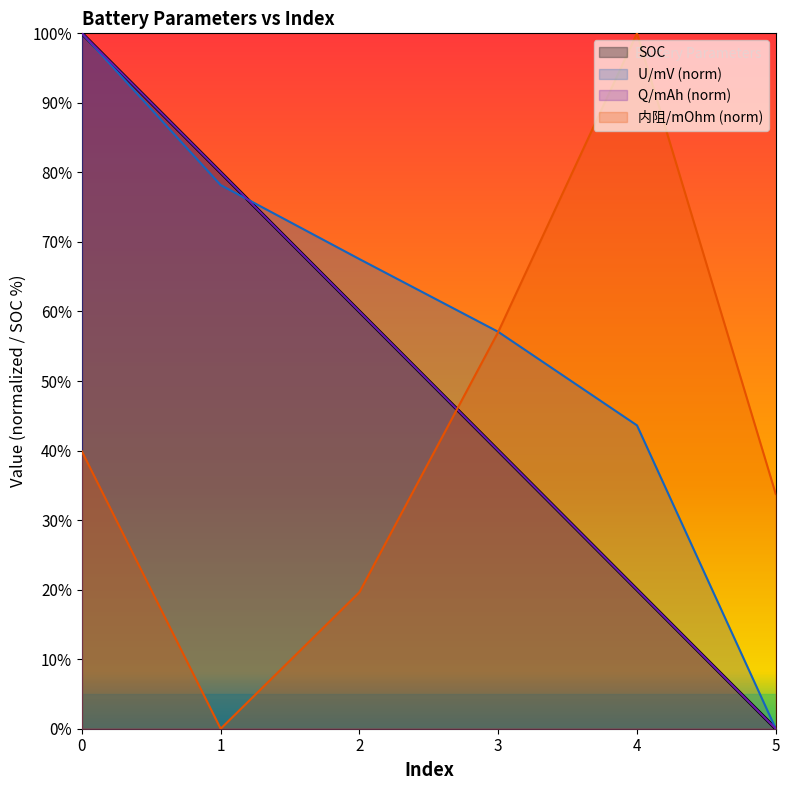

Reading left to right, what are all the values shown in this chart?

U/mV: 0=100.0	1=78.2	2=67.5	3=57.1	4=43.6	5=0.0
内阻/mOhm: 0=39.9	1=0.0	2=19.6	3=57.1	4=100.0	5=33.7
SOC: 0=100.0	1=80.0	2=60.0	3=40.0	4=20.0	5=0.0
Q/mAh: 0=100.0	1=80.0	2=60.0	3=40.0	4=20.0	5=0.0